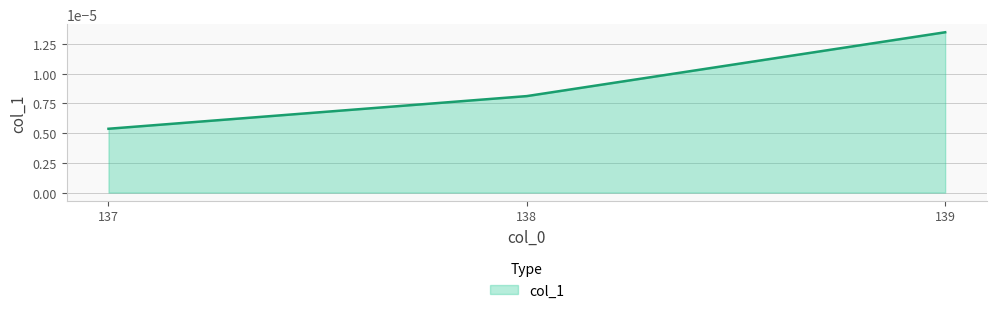

Rank the categories by value from highest to lowest.

139, 138, 137